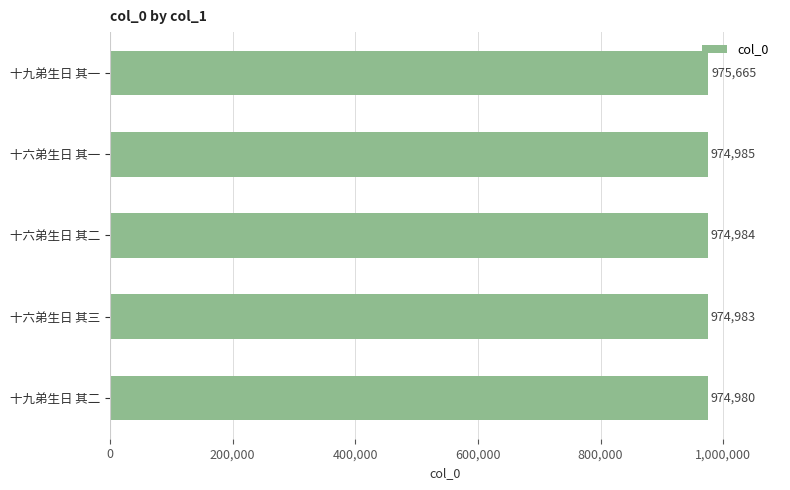

What position from the top is 十六弟生日 其二?

3